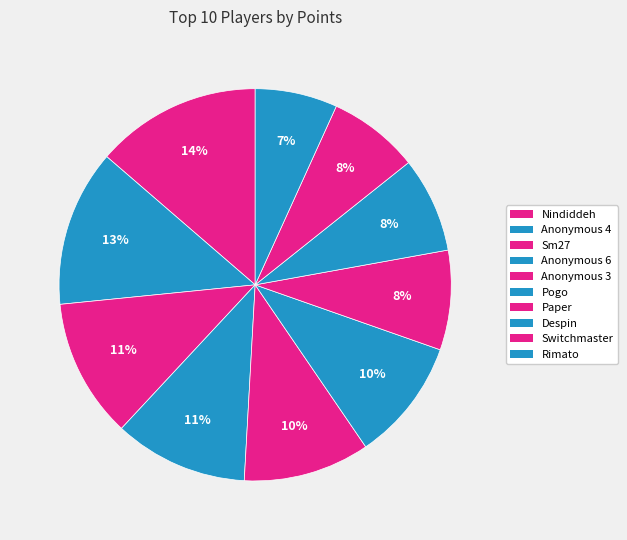

Is there any slice that represents more than half of the pie?

No